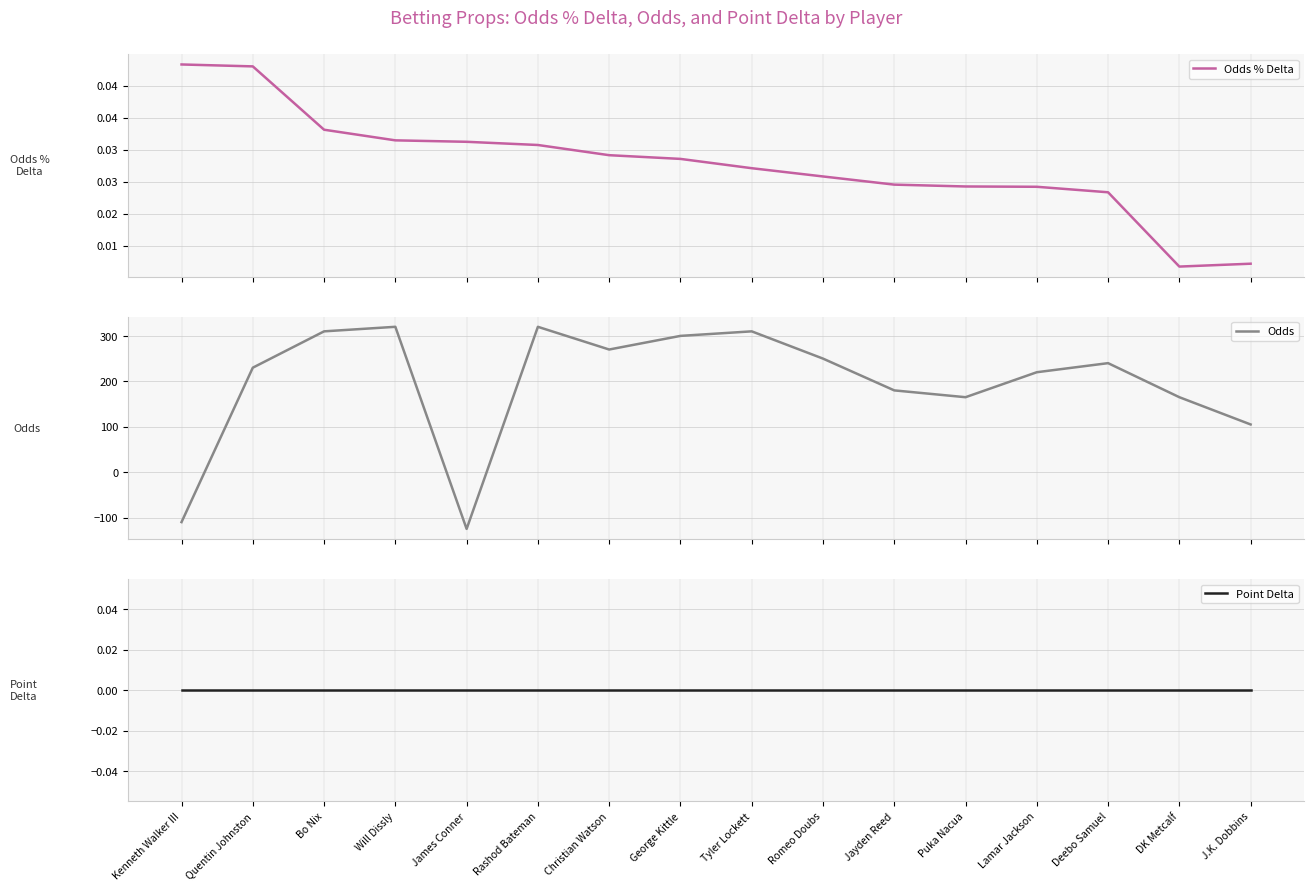

Which series has the largest range (max minus min)?

Odds